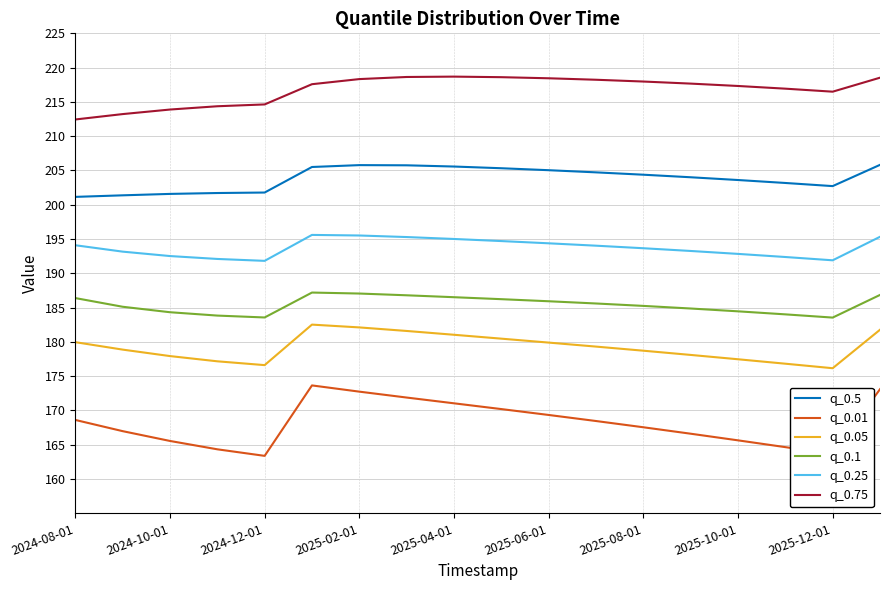

List the series in order of their peak value, highest first.

q_0.75, q_0.5, q_0.25, q_0.1, q_0.05, q_0.01